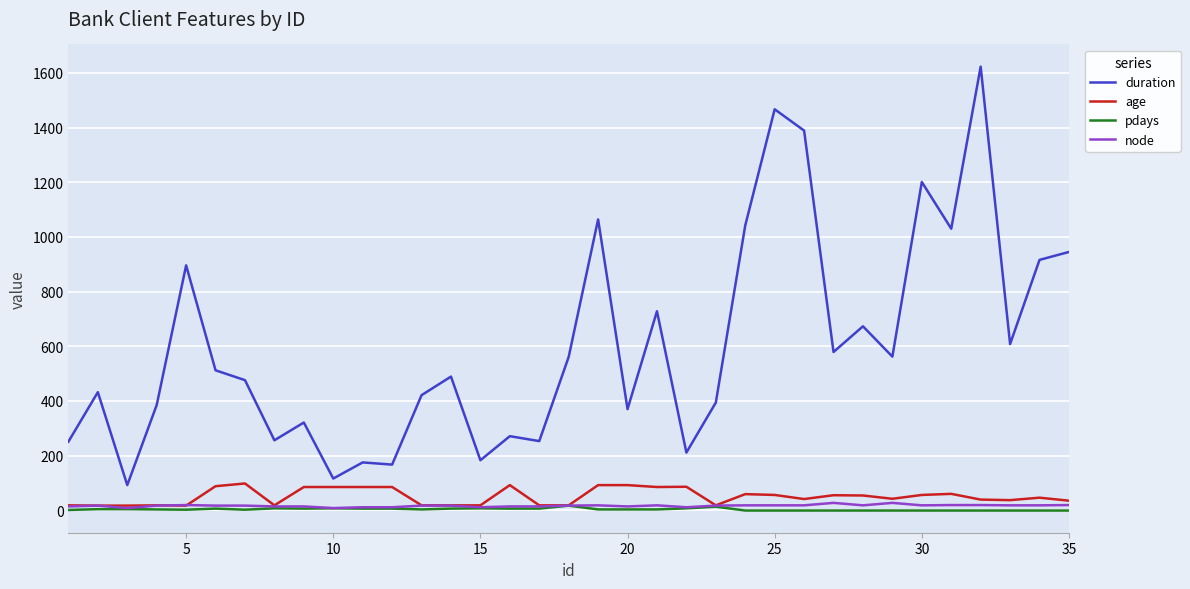

What is the lowest value of the pdays series?

-1